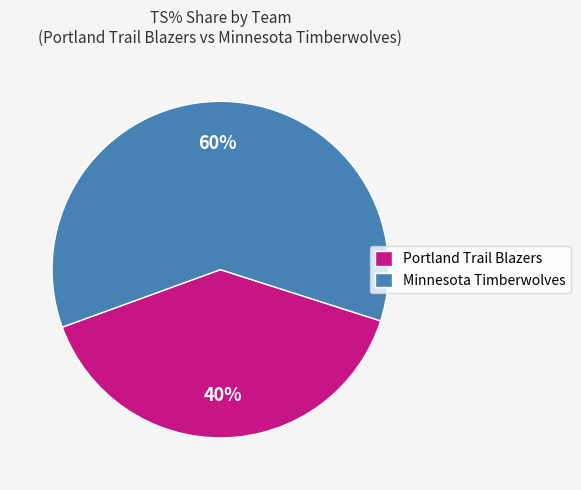

The Portland Trail Blazers slice represents 29% of the pie. True or false?

False